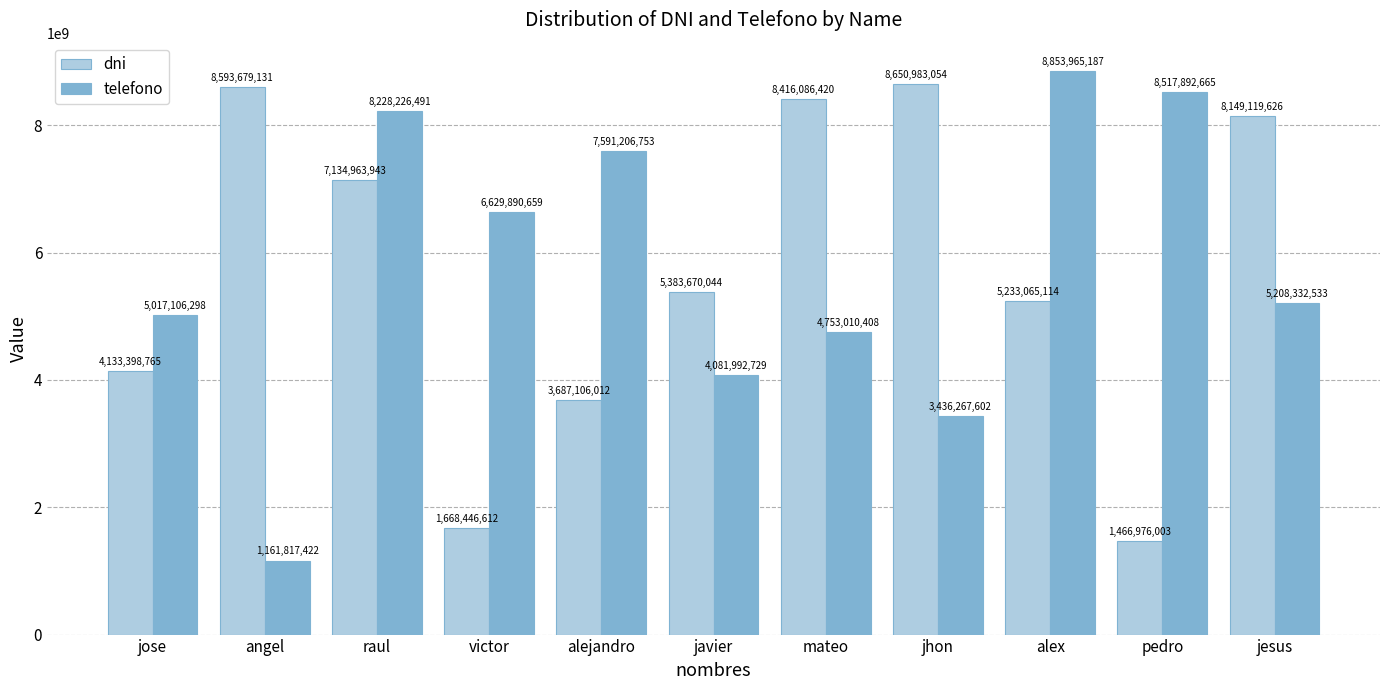

At which category does the chart reach its peak across all series?

alex